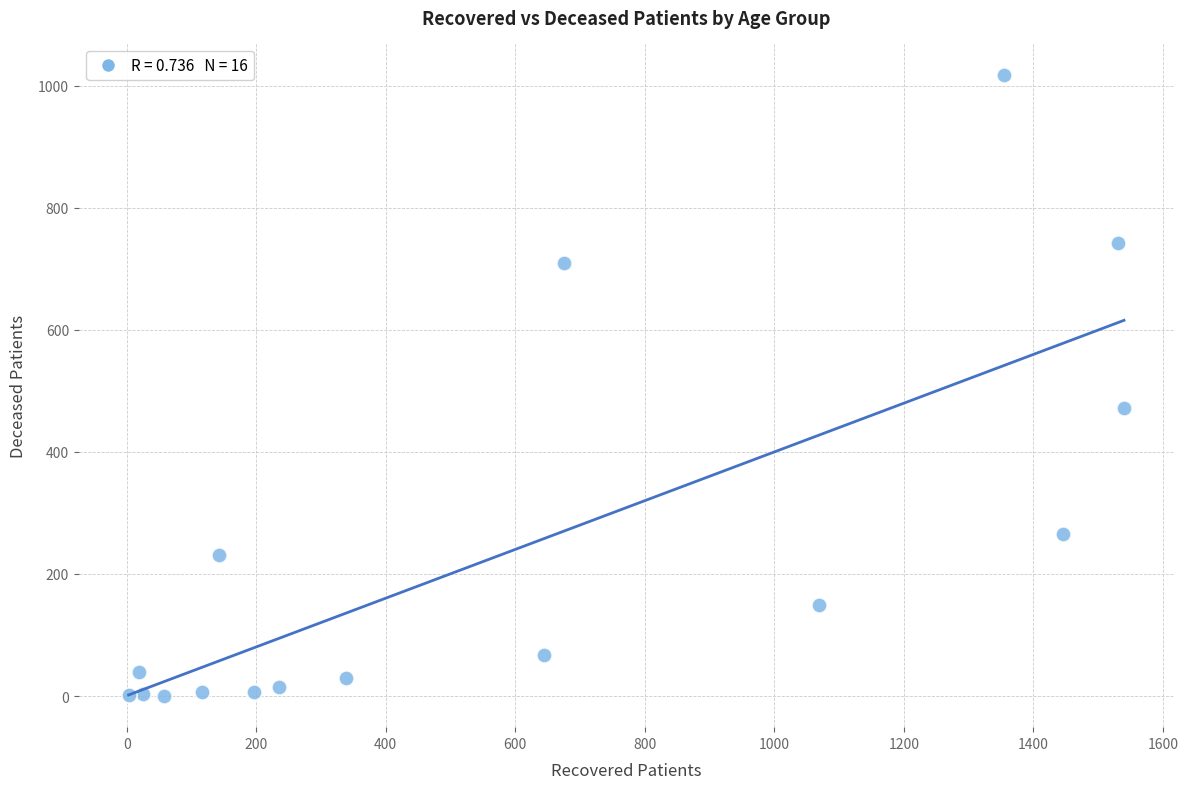

What is the range of X values (max minus min)?

1537